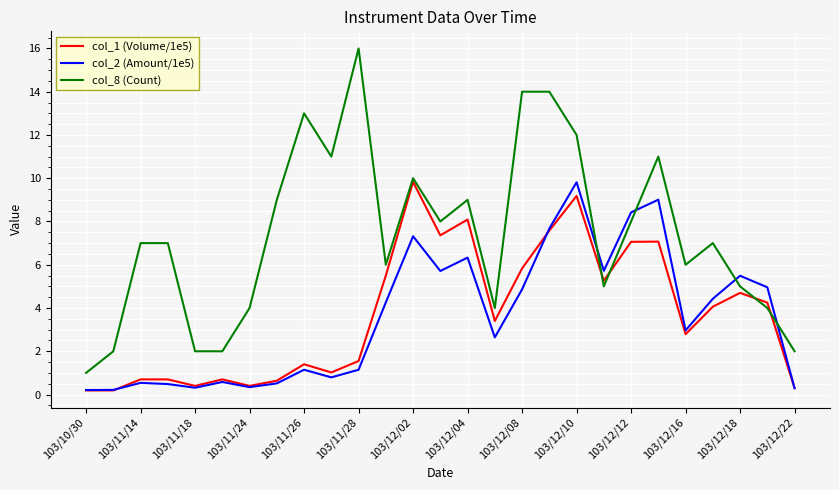

Which series ends up on top after the final intersection of col_8 (Count) and col_2 (Amount/1e5)?

col_8 (Count)